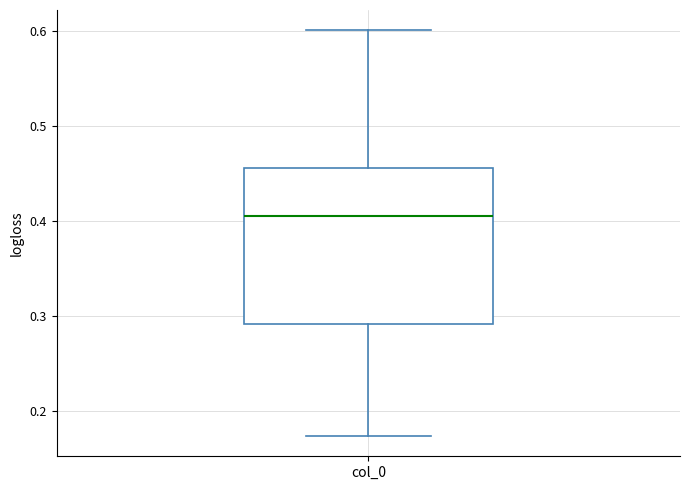

Read this box plot against the y-axis: the position of the median line, the range covered by the box, and the ends of both whiskers. The values are not printed on the chart, so give them approximately, as read against the axis.

median 0.41, box 0.29 to 0.46, whiskers 0.17 to 0.60